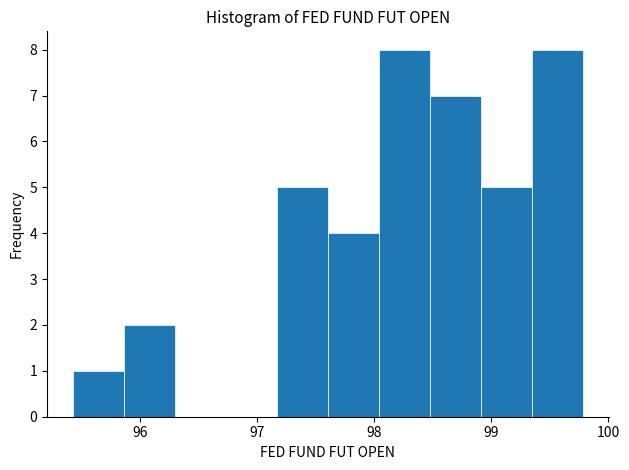

What is the height of the bar covering 97.6 to 98.0 on the x-axis? Neither the bar edges nor the heights are printed on the chart, so give them approximately, as read against the axes.

4